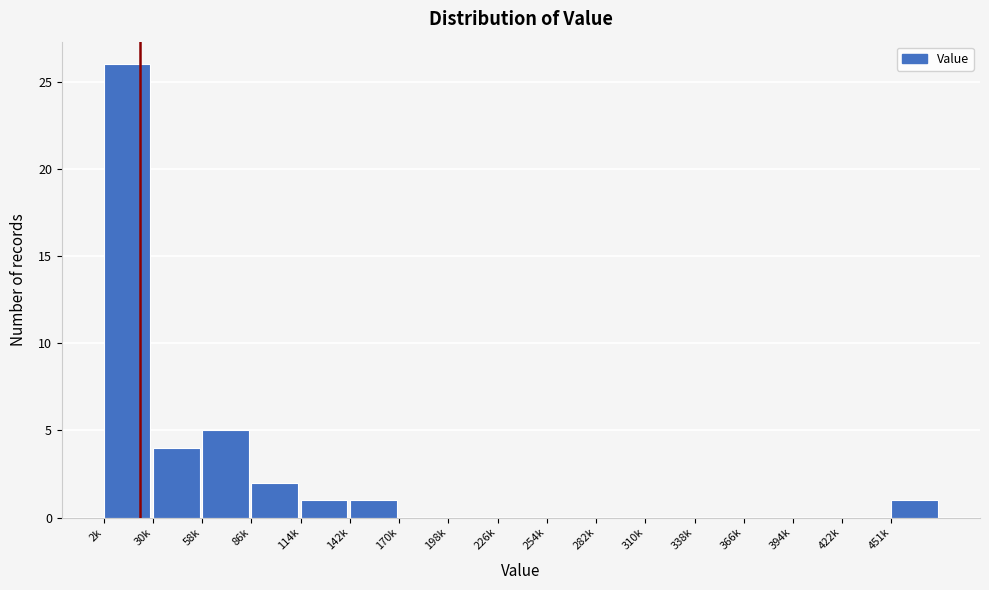

Reading right to left, what are all the values shown in this chart?

451k=1	422k=0	394k=0	366k=0	338k=0	310k=0	282k=0	254k=0	226k=0	198k=0	170k=0	142k=1	114k=1	86k=2	58k=5	30k=4	2k=26